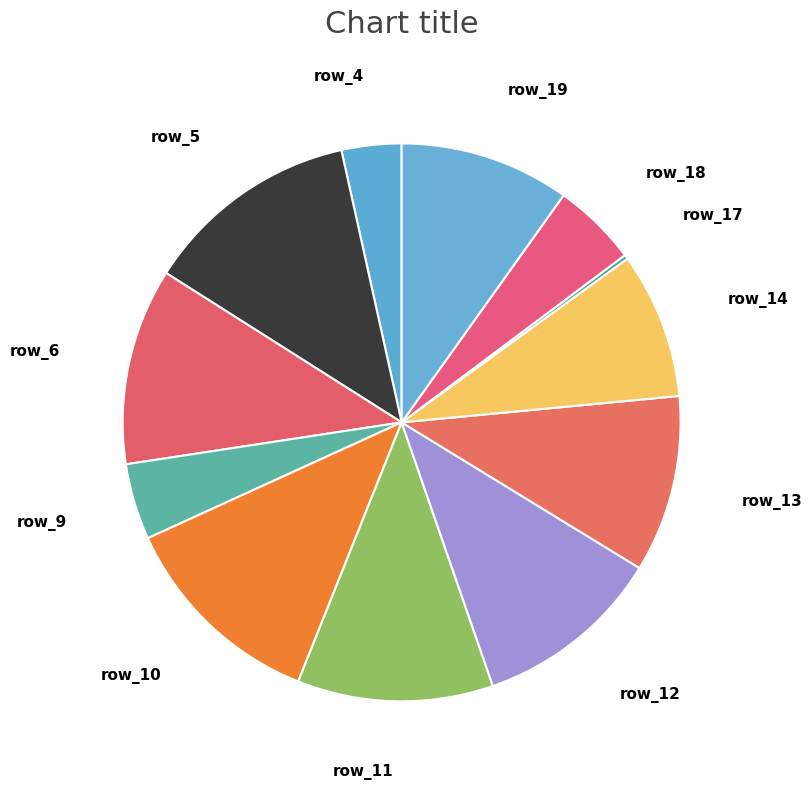

Is the sum of row_19 and row_18 greater than half?

No